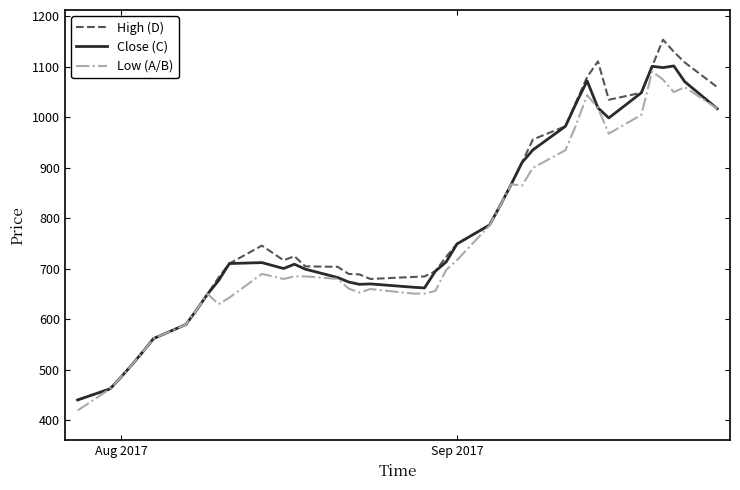

Which series has the widest spread of values?

High (D)